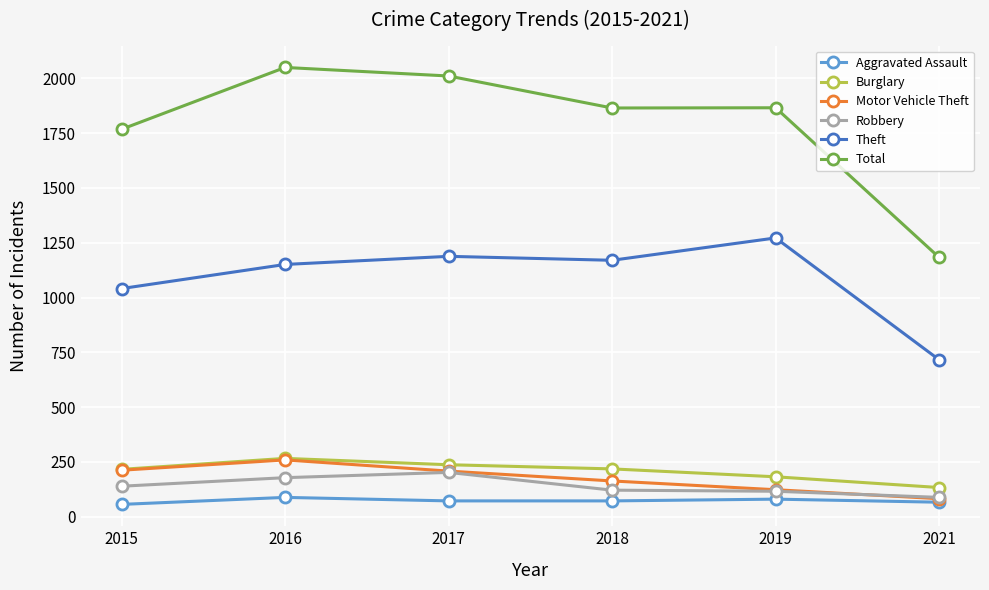

Read the Aggravated Assault value at 2018, to the nearest 5.

70